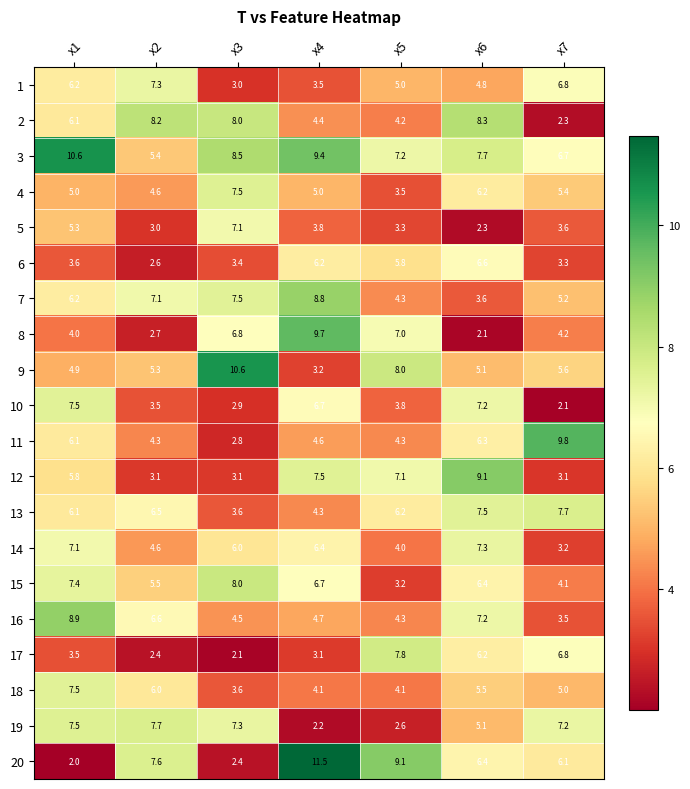

What is the spread (max minus min) of values at x4?

9.3